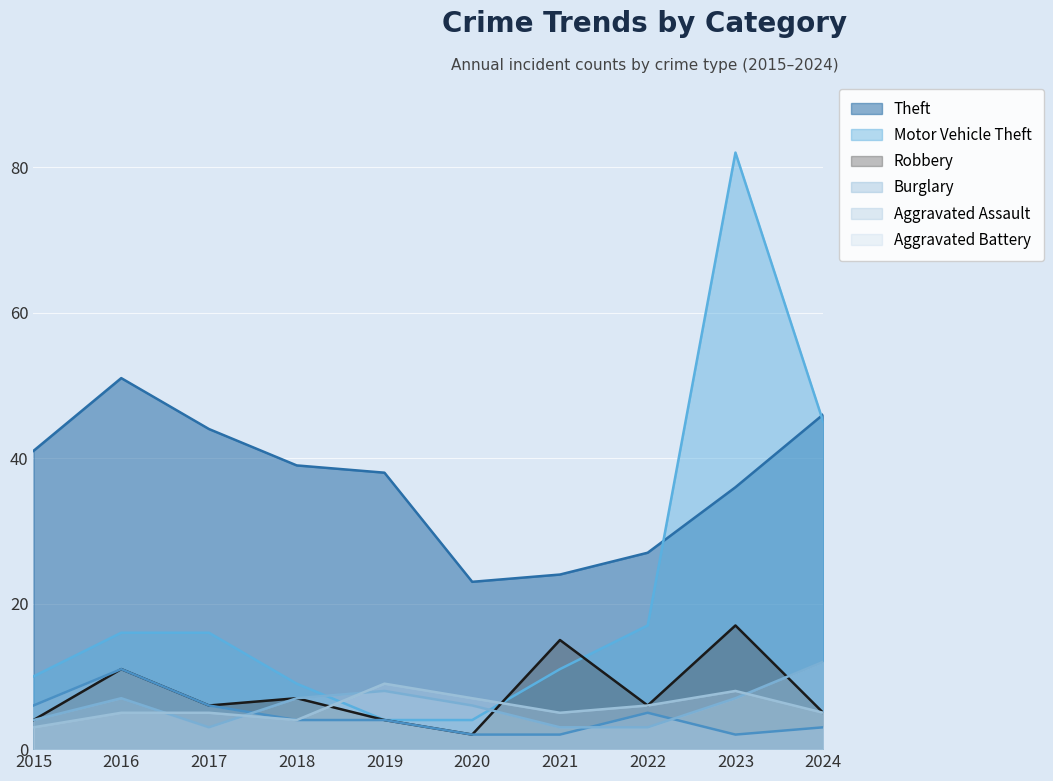

Where is Theft nearest to the value 37?

2019